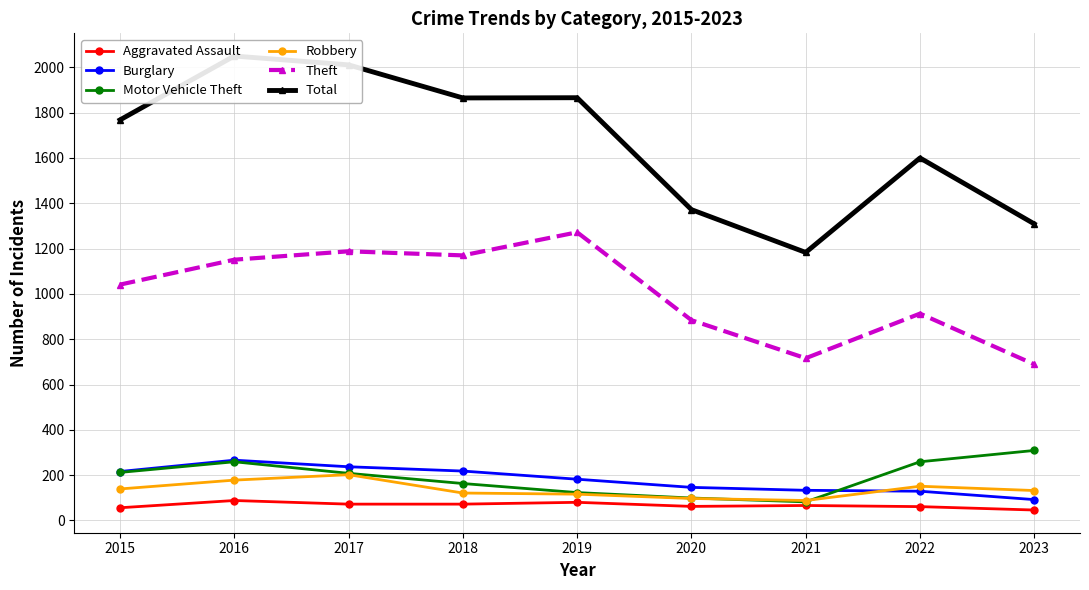

Which series changed the most between 2018 and 2021?

Total